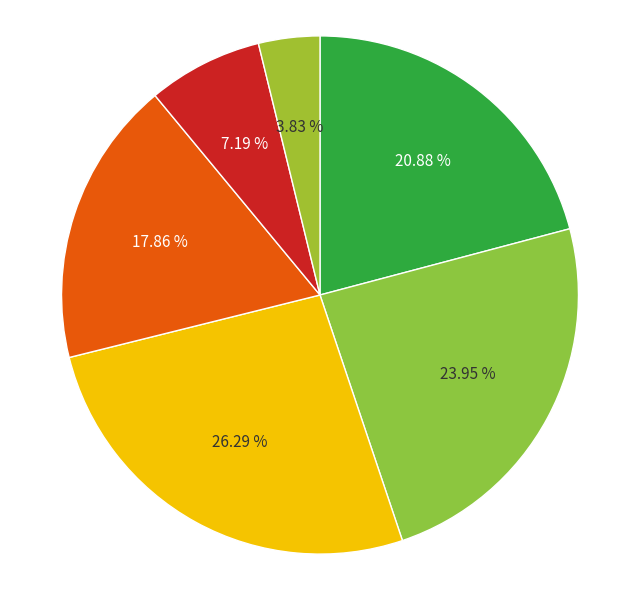

Count the number of slices in the pie.

6